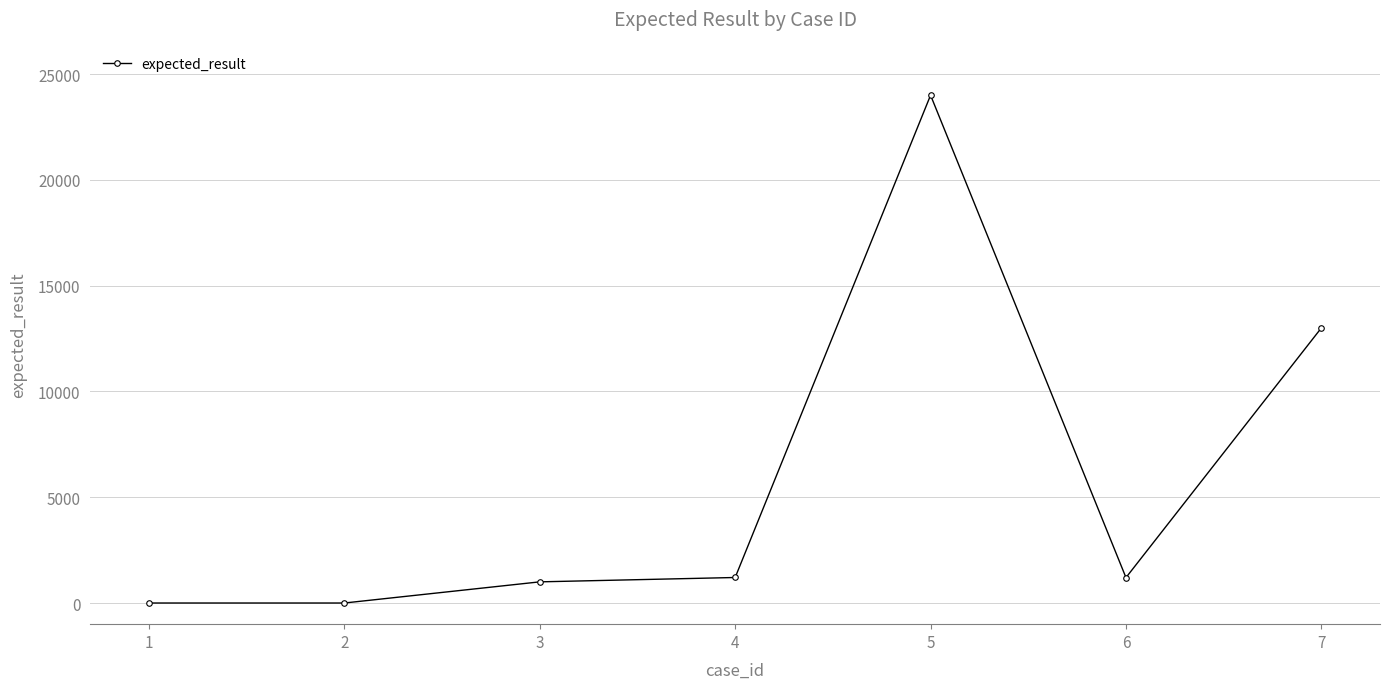

What is the change in value from 2 to 7?

+13003